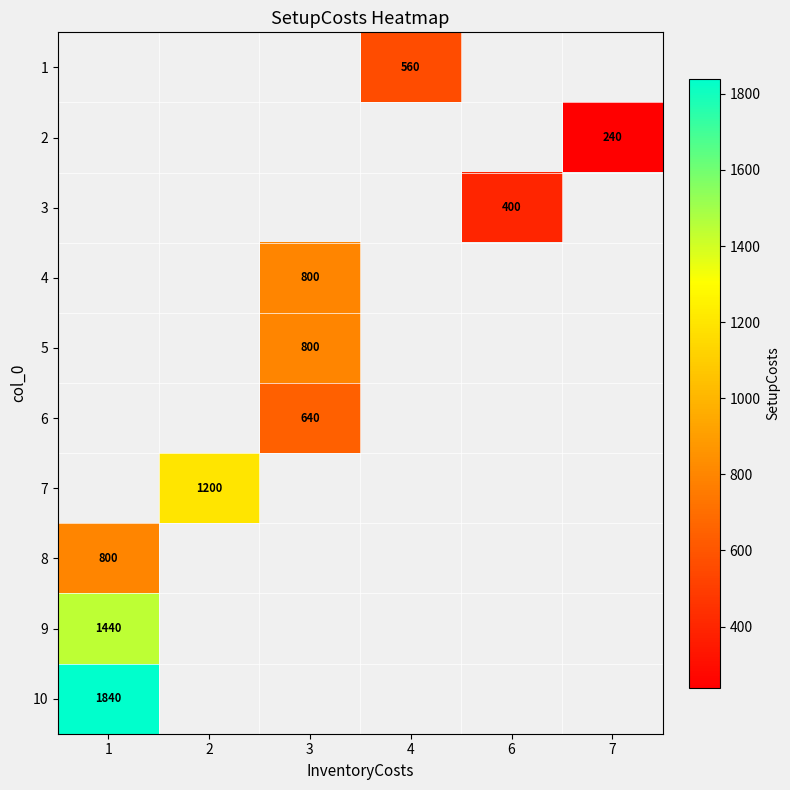

Is it true that 5 equals 800 at 3?

True